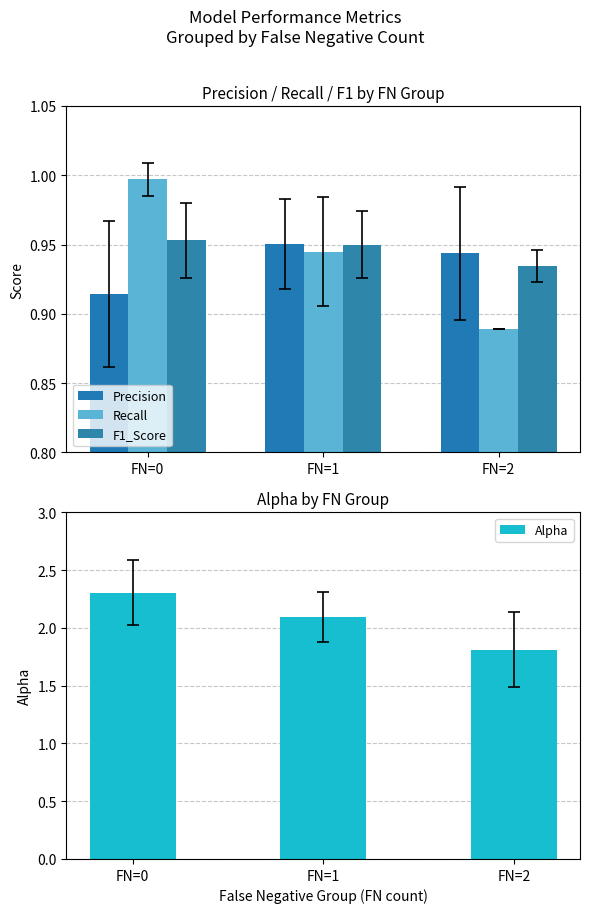

Which series has the widest spread of values?

Alpha